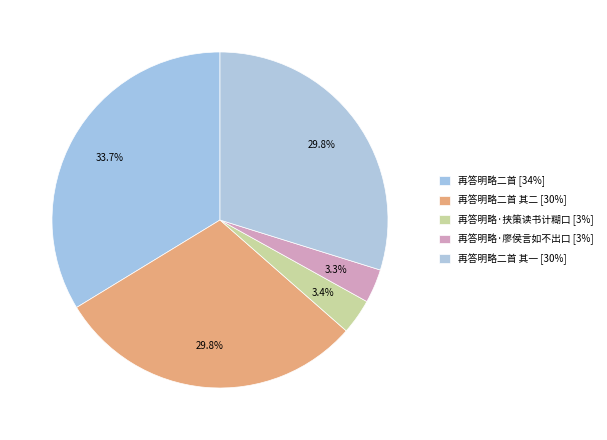

Which slice is the largest?

再答明略二首